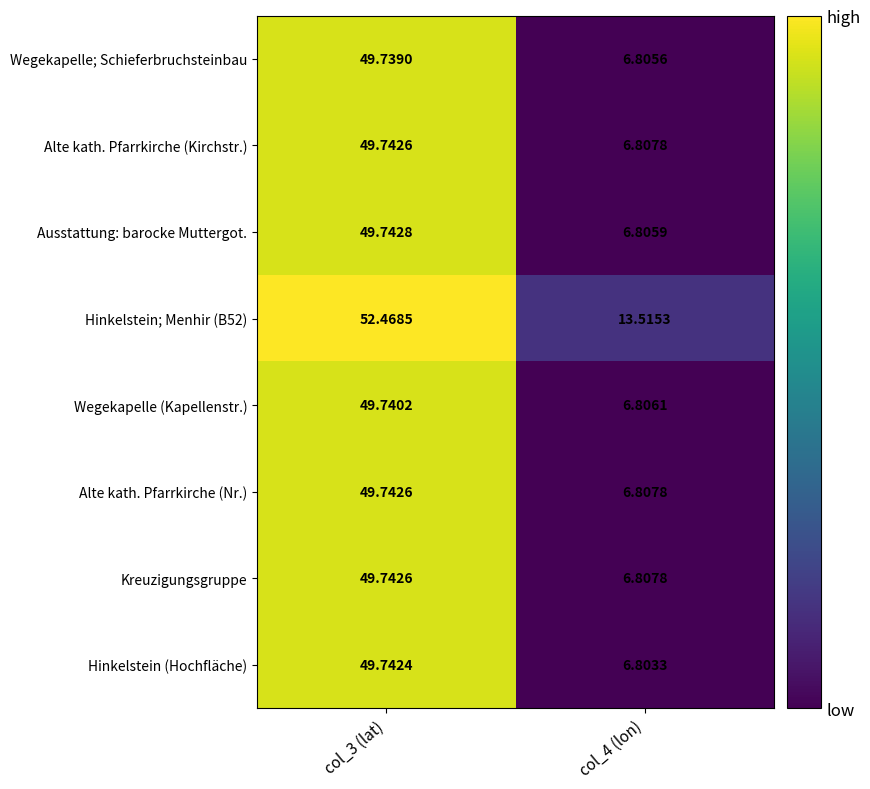

Which series has the widest spread of values?

Hinkelstein (Hochfläche)